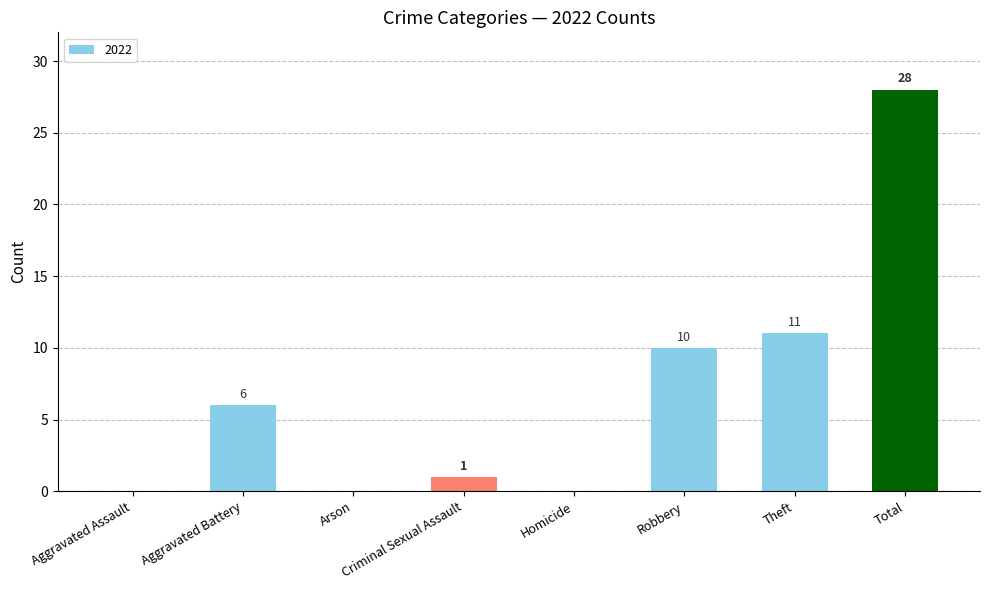

Is it true that the value at Robbery is 6?

False